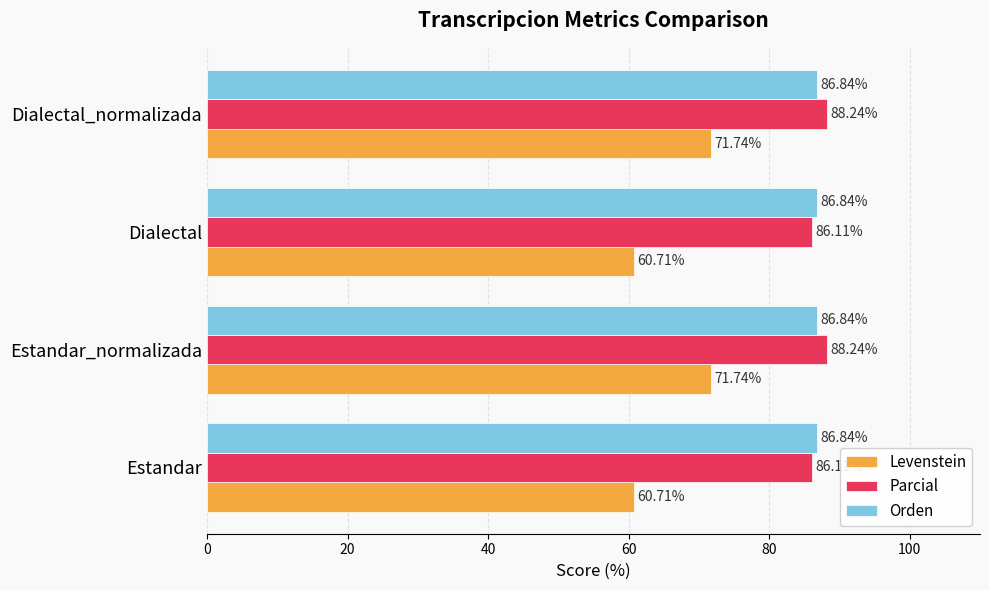

What is the difference between the highest and lowest values at Estandar?

26.1